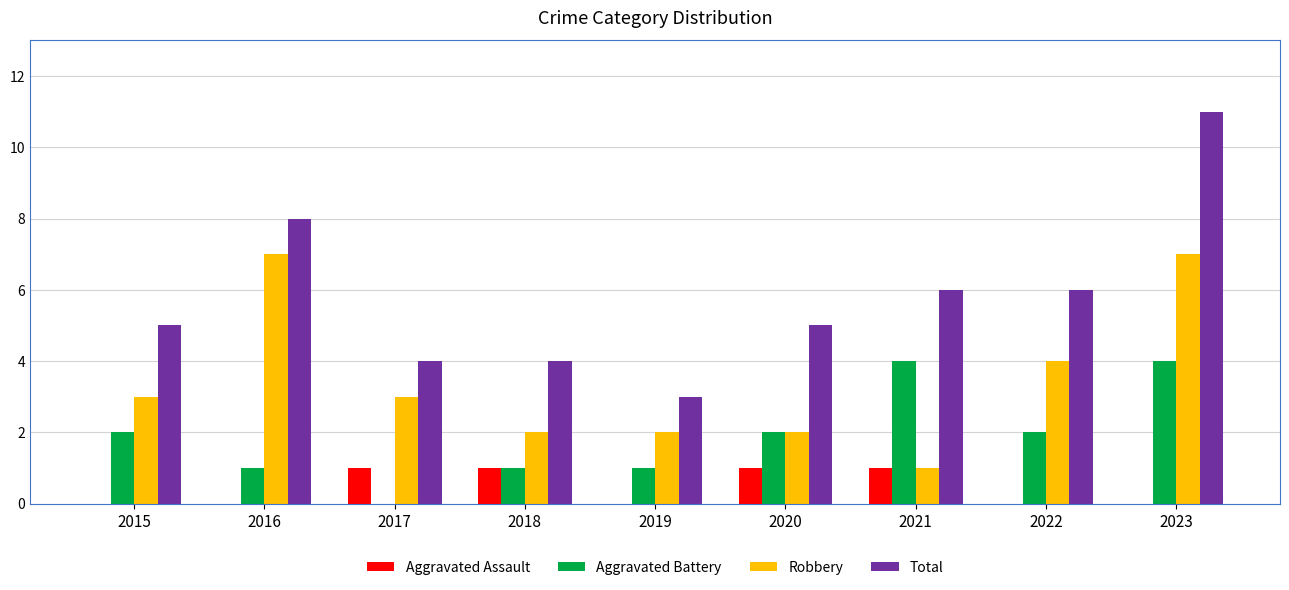

What is the spread (max minus min) of values at 2015?

5